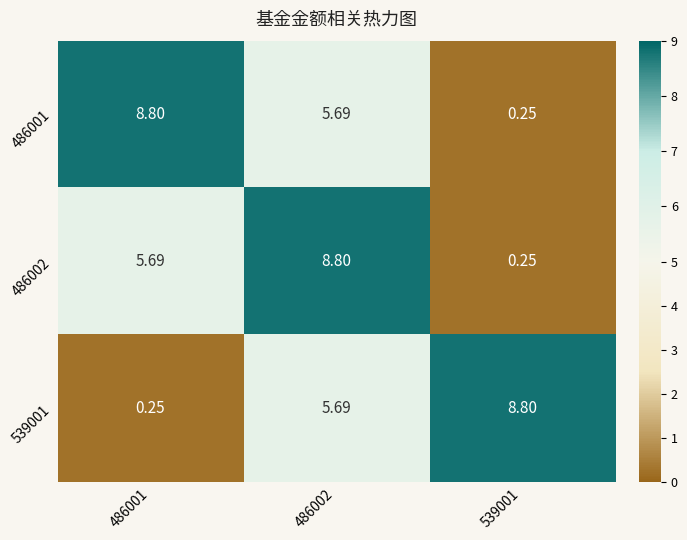

Count the number of data series in this chart.

3